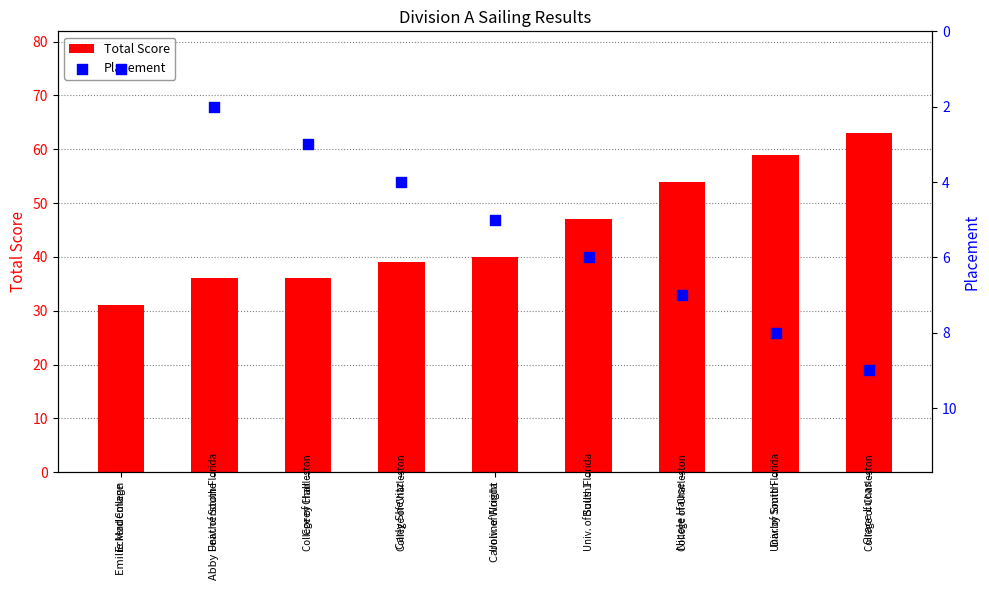

Is the value of Placement at Abby Featherstone greater than the value of Total Score at Grace Lucas?

No